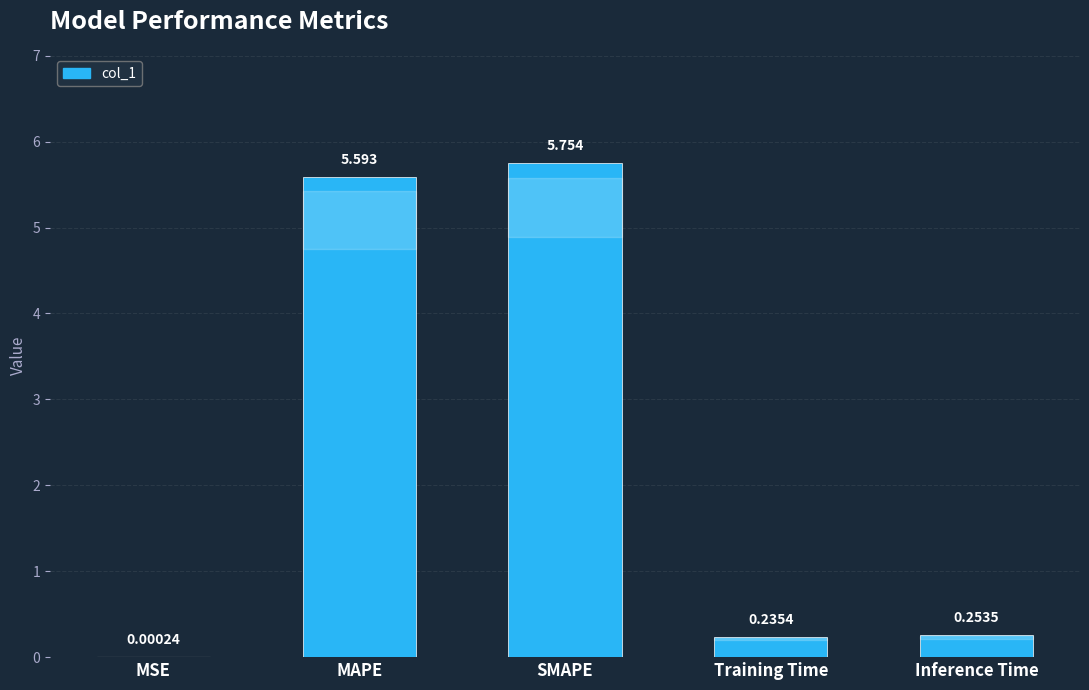

The chart shows a value of 10.0 at SMAPE. True or false?

False